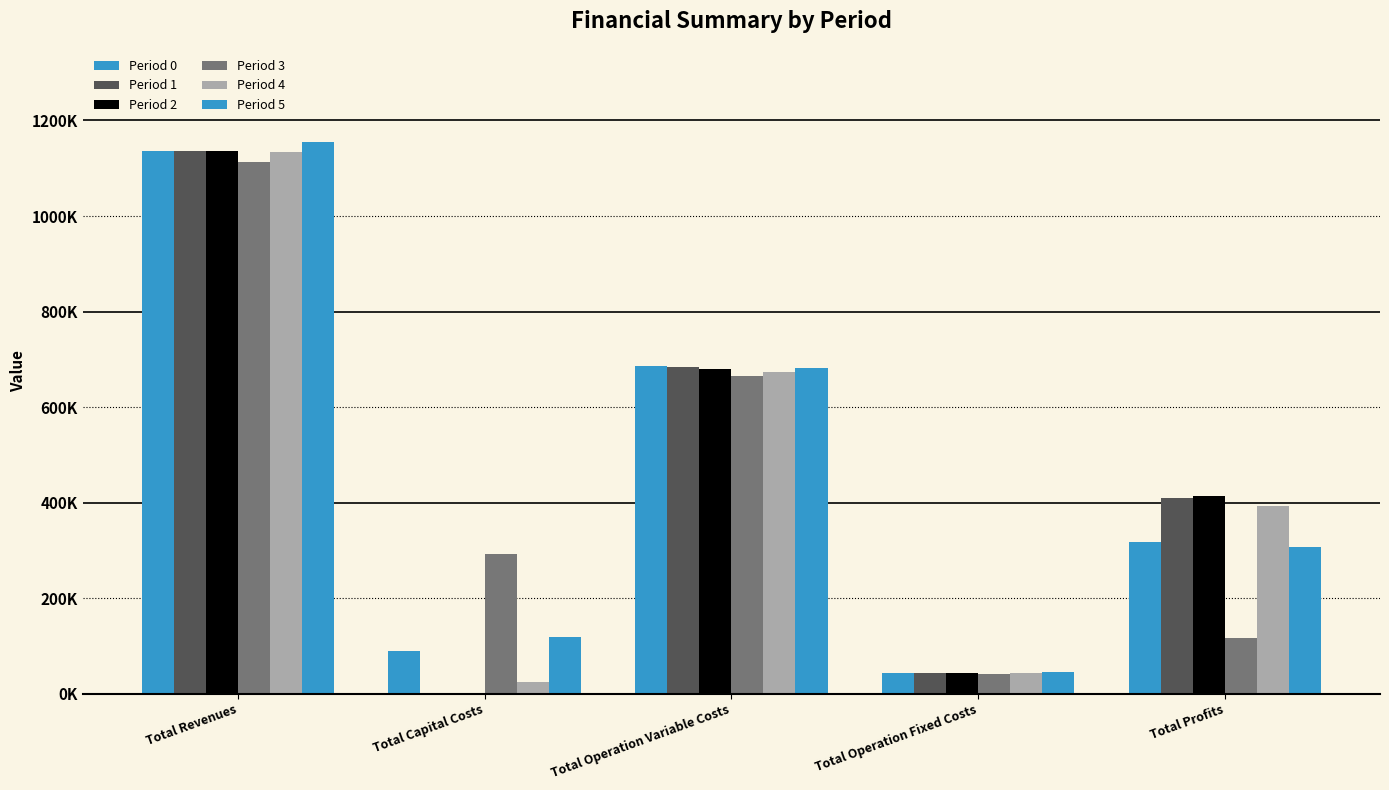

Does the chart contain stacked bars?

No